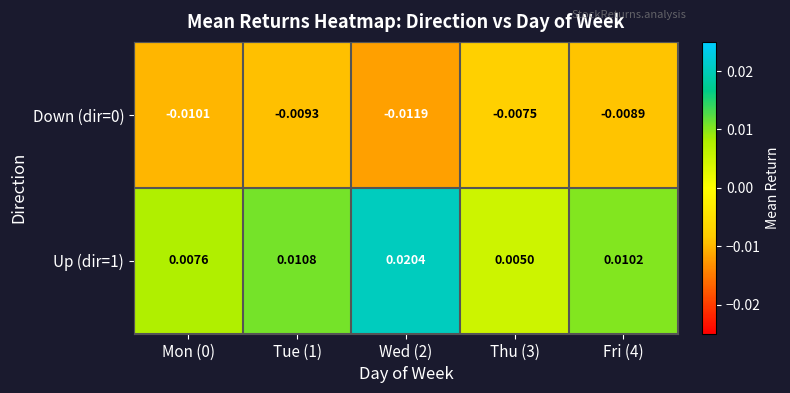

Is the value of Down (dir=0) at Wed (2) greater than the value of Up (dir=1) at Thu (3)?

No